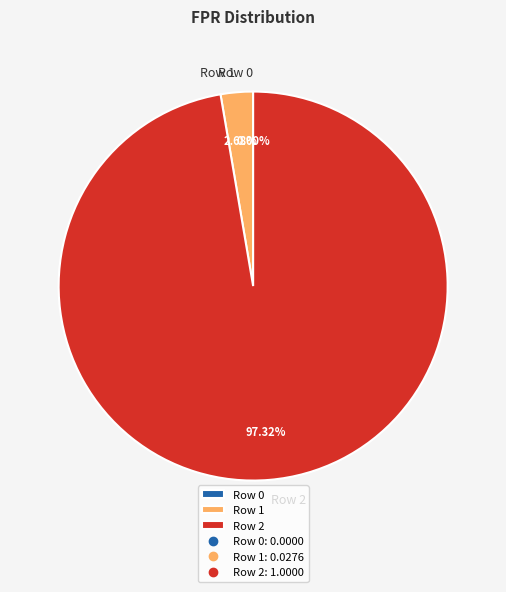

Rank the categories by value from lowest to highest.

Row 0, Row 1, Row 2